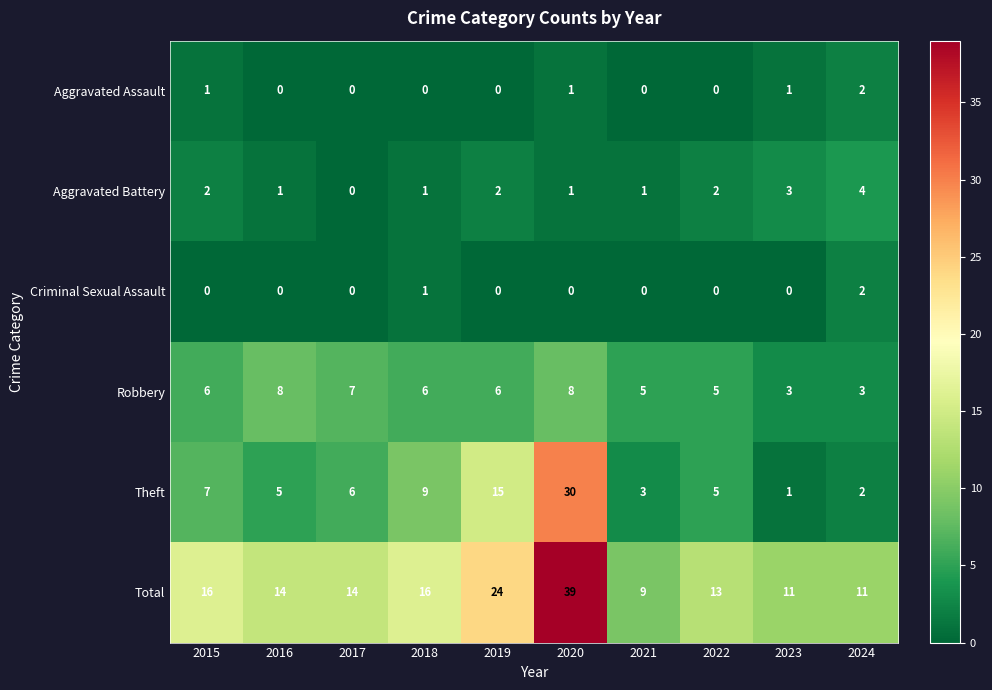

What is the difference between the maximum and minimum values in the Theft series?

29